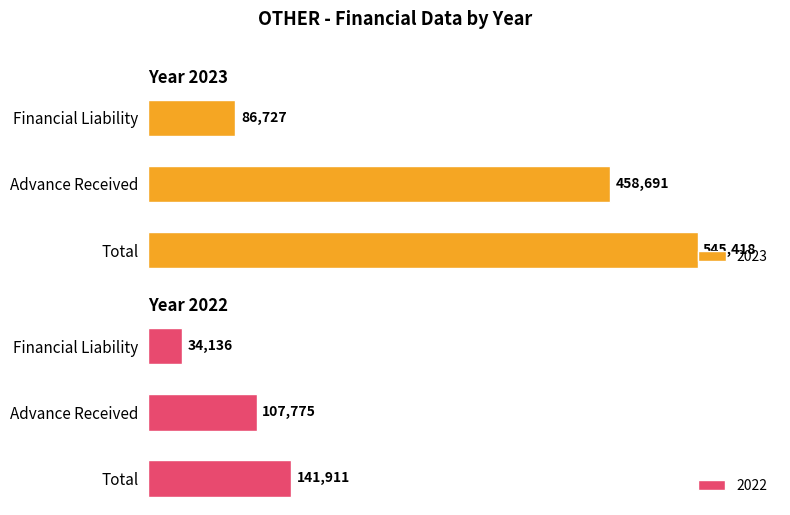

What is the value of the 2022 bar at the 3rd from the left?

141911